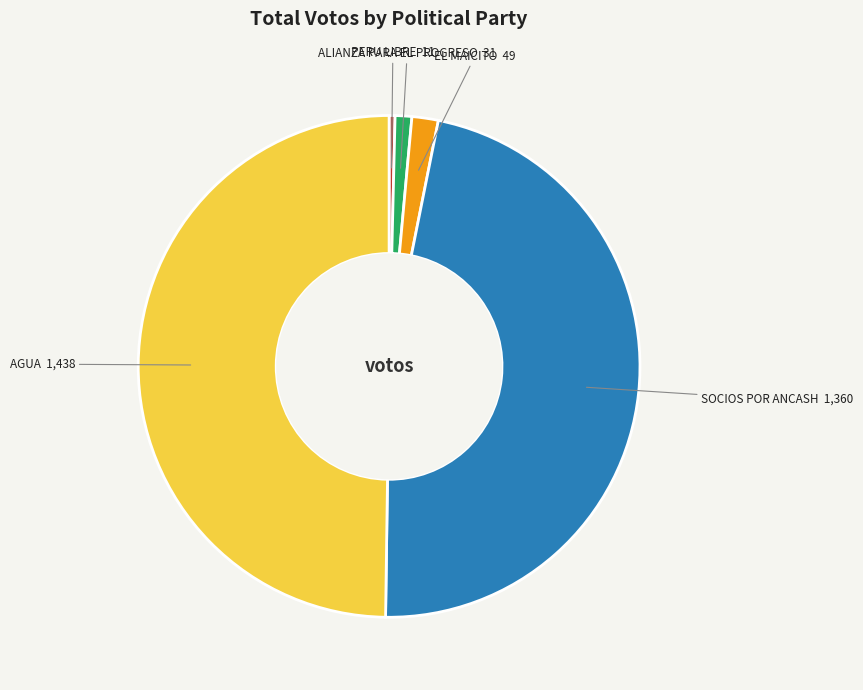

Which slice is the largest?

AGUA